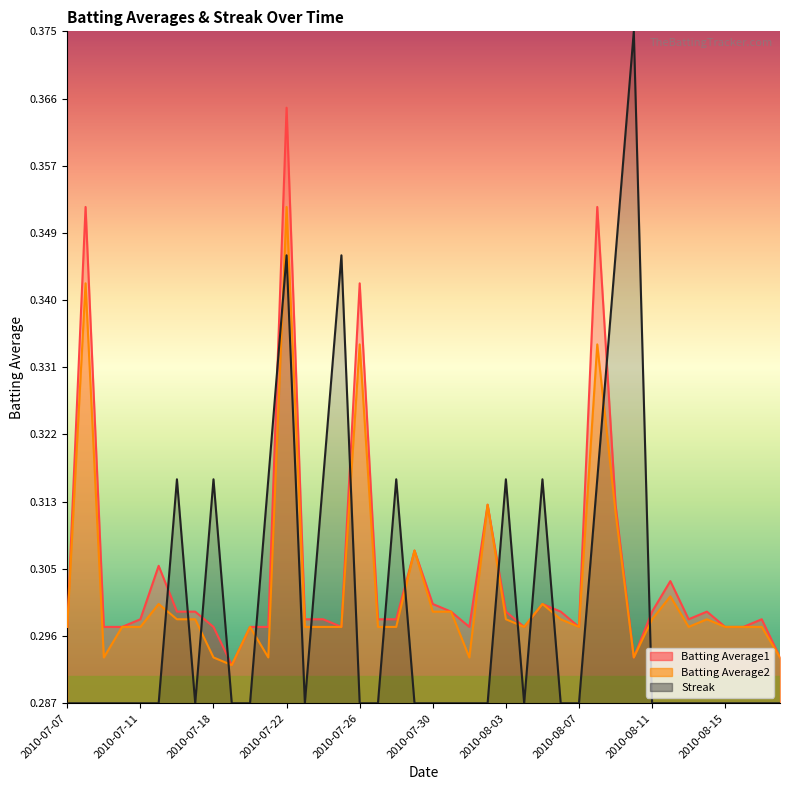

How many lines are shown in the chart?

3